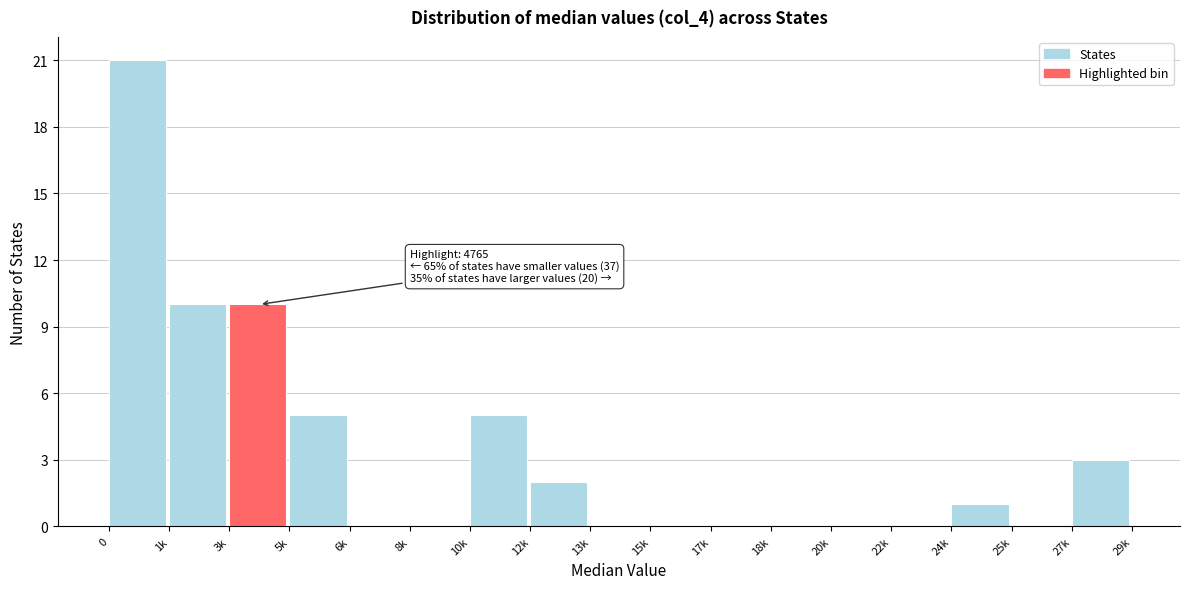

Reading left to right, what are all the values shown in this chart?

0=21	1k=10	3k=10	5k=5	6k=0	8k=0	10k=5	12k=2	13k=0	15k=0	17k=0	18k=0	20k=0	22k=0	24k=1	25k=0	27k=3